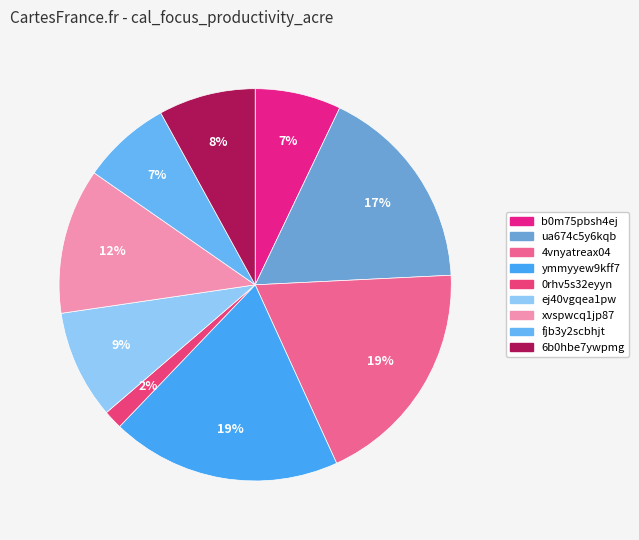

True or false: 6b0hbe7ywpmg accounts for 8% of the total.

True